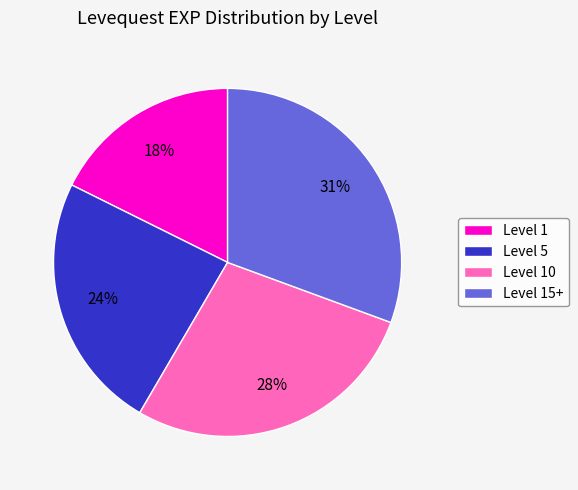

True or false: Level 10 accounts for 19% of the total.

False